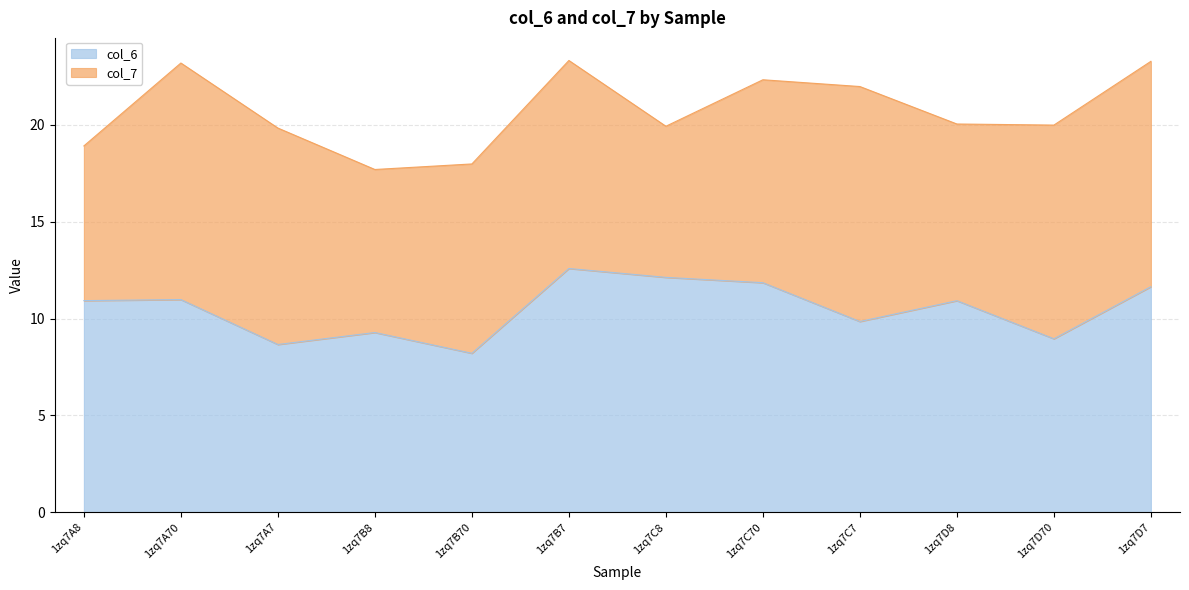

What is the ratio of the value at 1zq7C8 to the value at 1zq7B70?

1.5